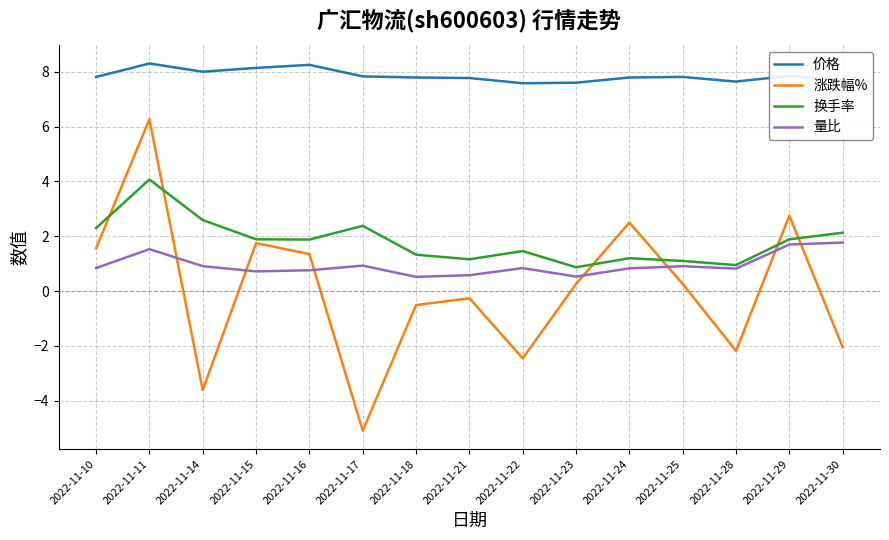

True or false: 量比 has a value of 1.6 at 2022-11-14.

False